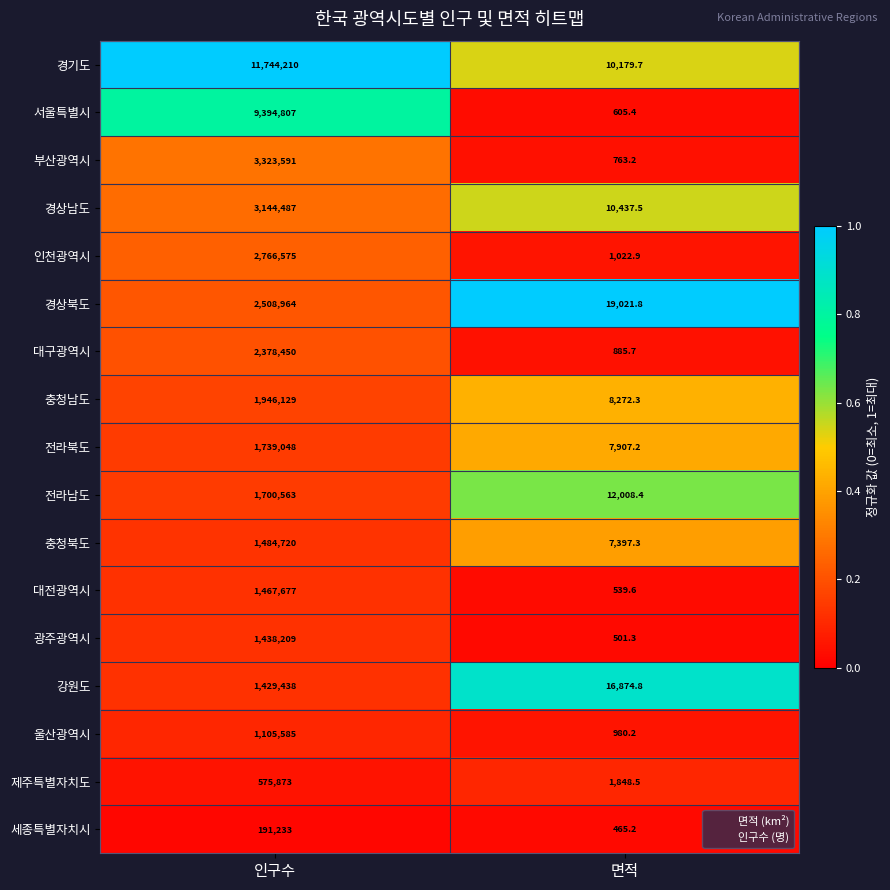

What is the spread (max minus min) of values at 면적?

18556.6